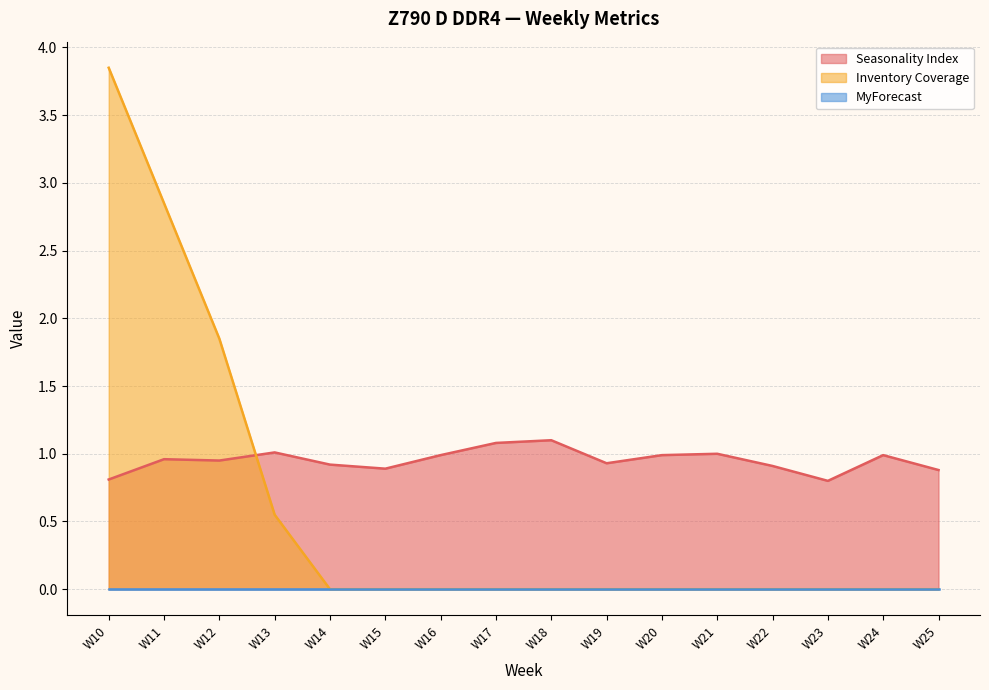

Which series has the largest range (max minus min)?

Inventory Coverage